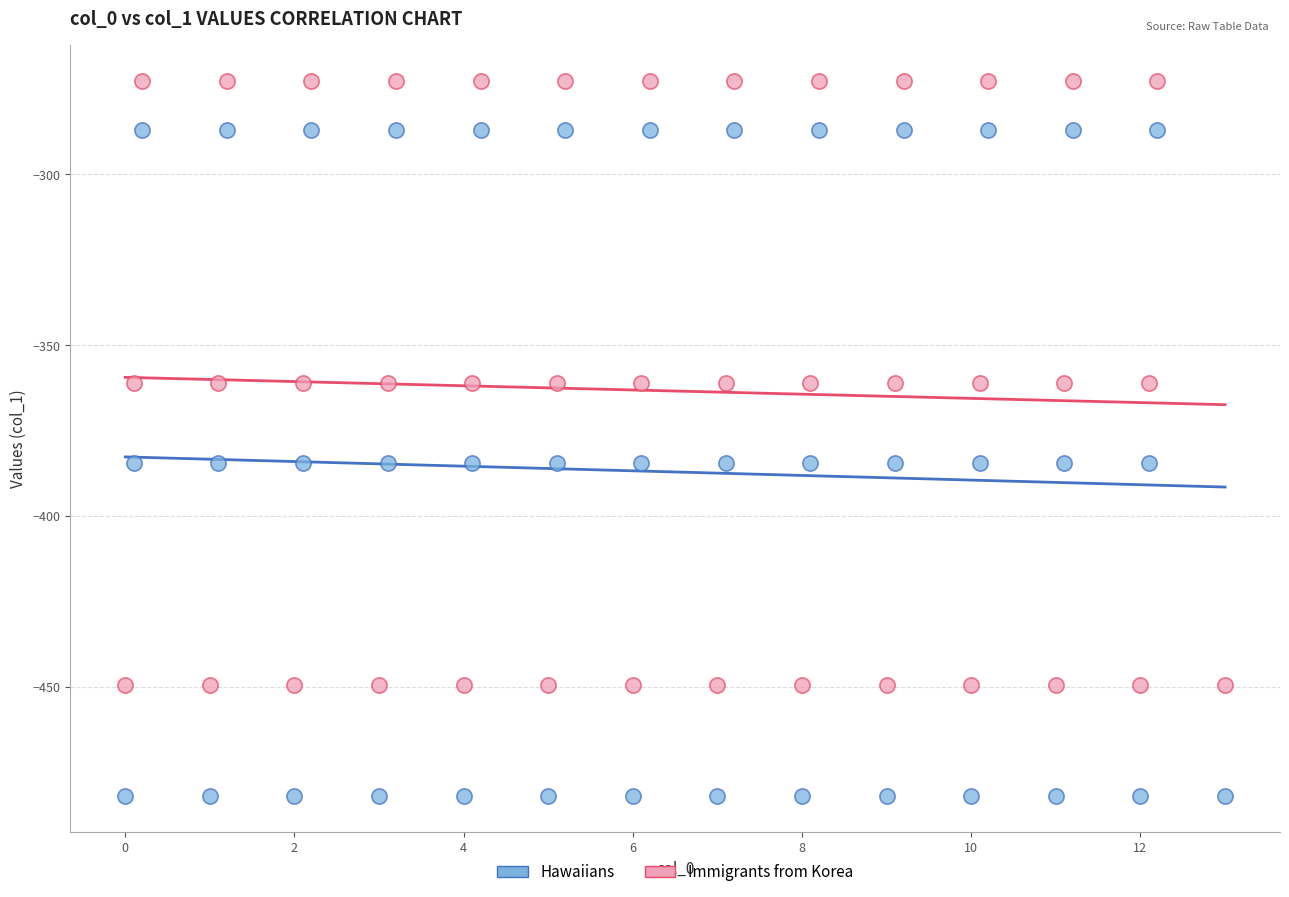

What are all the series names shown in the legend?

Hawaiians, Immigrants from Korea